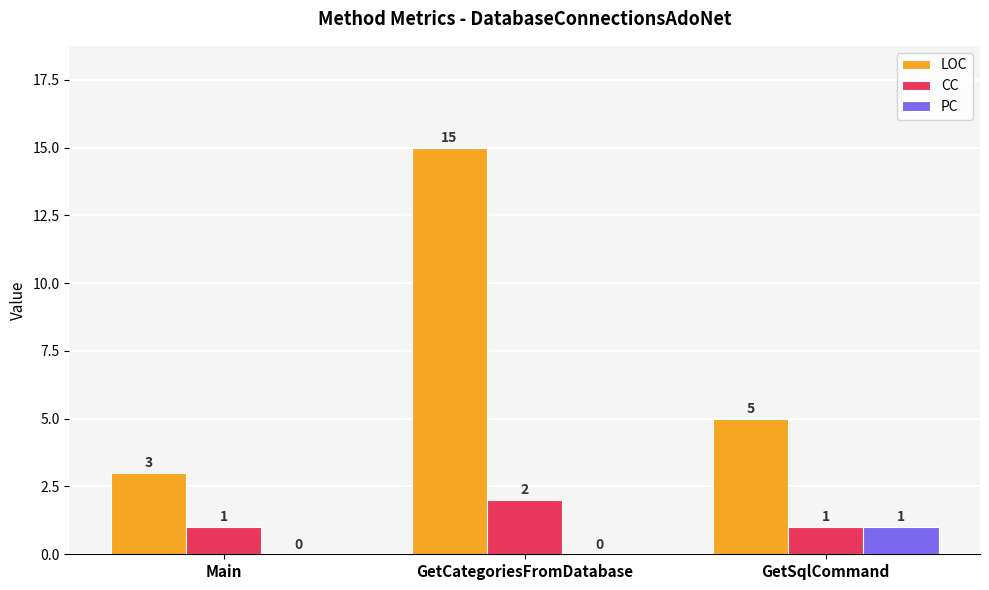

Which series has the largest total across all categories?

LOC